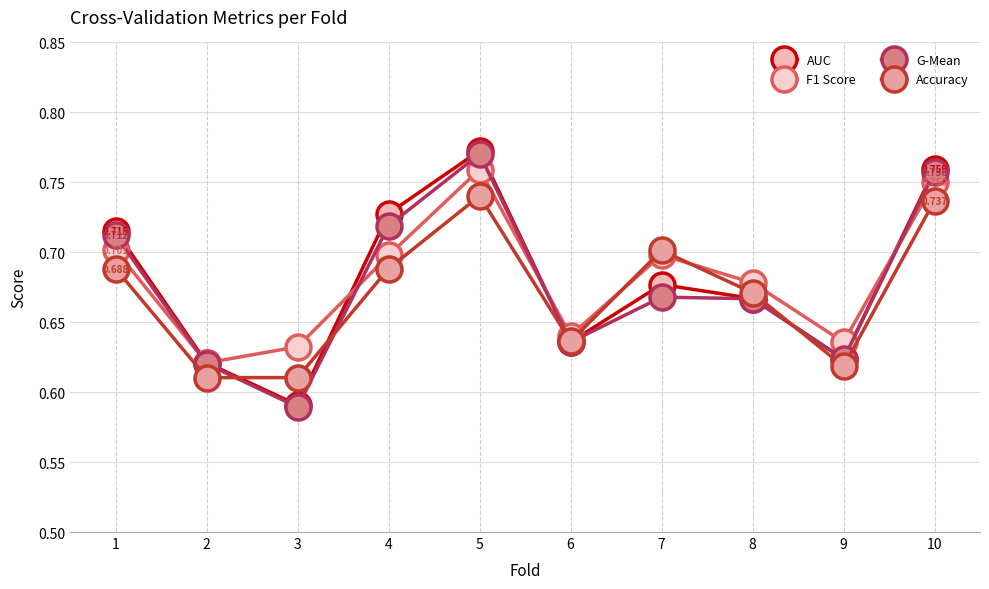

Is the value of AUC at 8 greater than the value of F1 Score at 4?

No